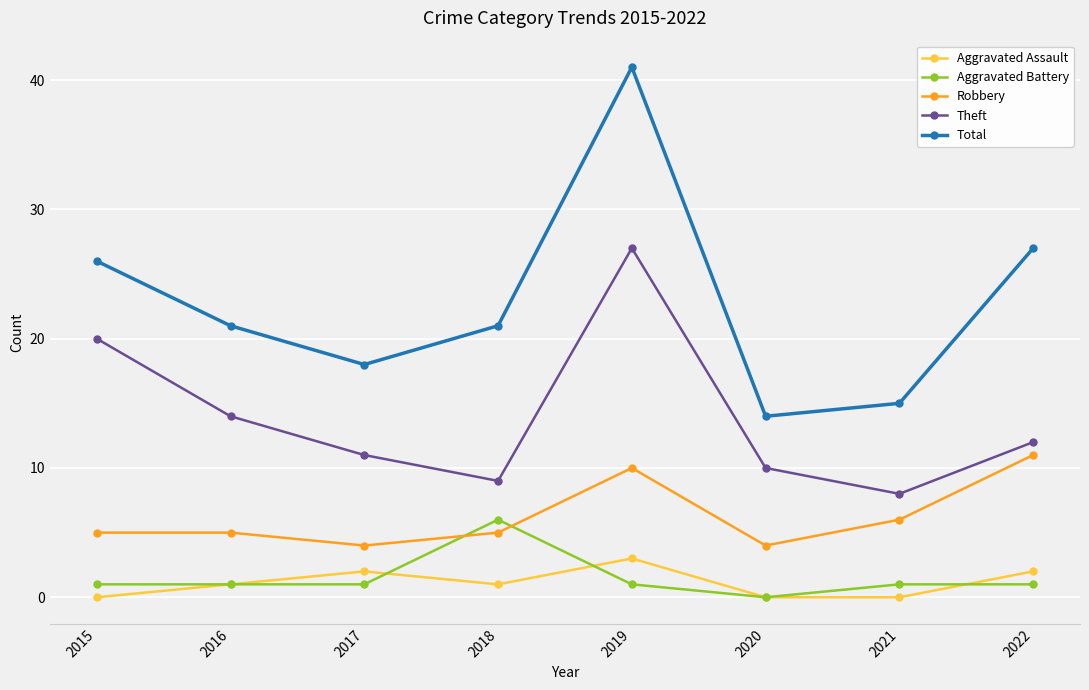

Is it true that Aggravated Assault equals 2 at 2022?

True